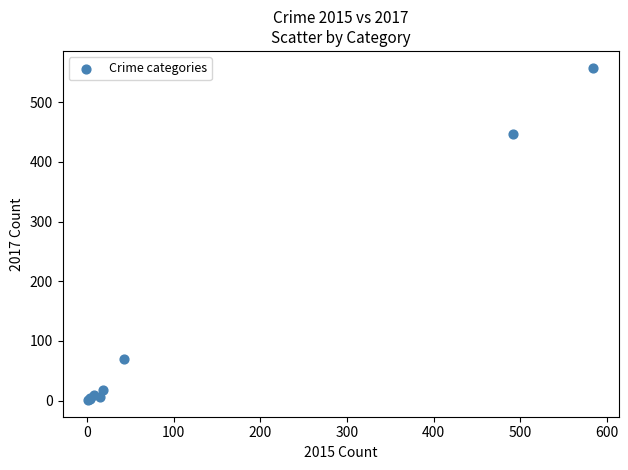

What Y value in the scatter plot is closest to 279?

447